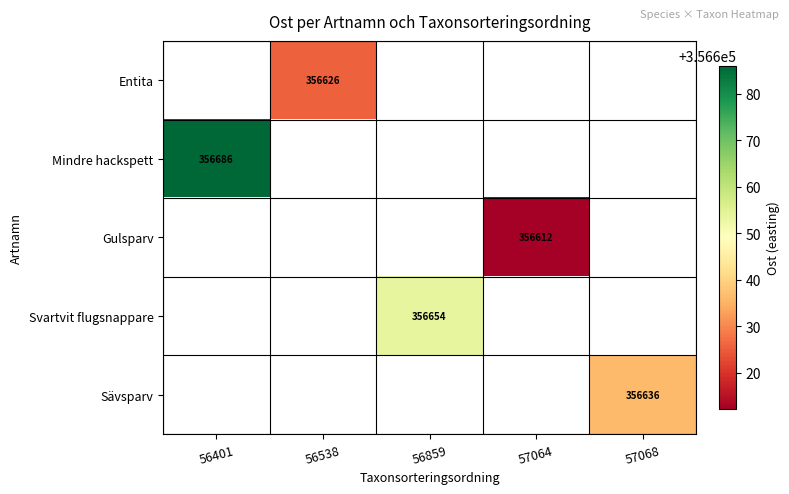

How many positive values does the Sävsparv series have?

1